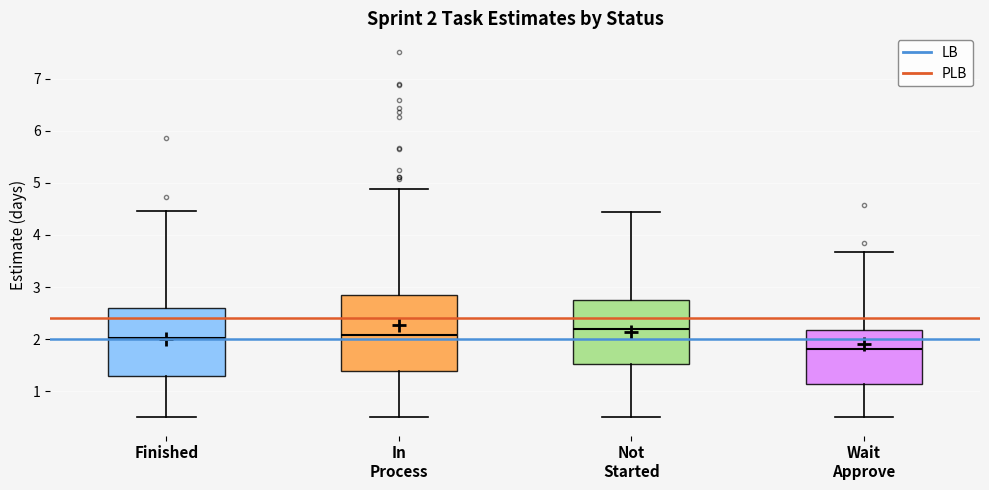

Comparing the boxes themselves (not the whiskers), which one is the tallest?

In Process